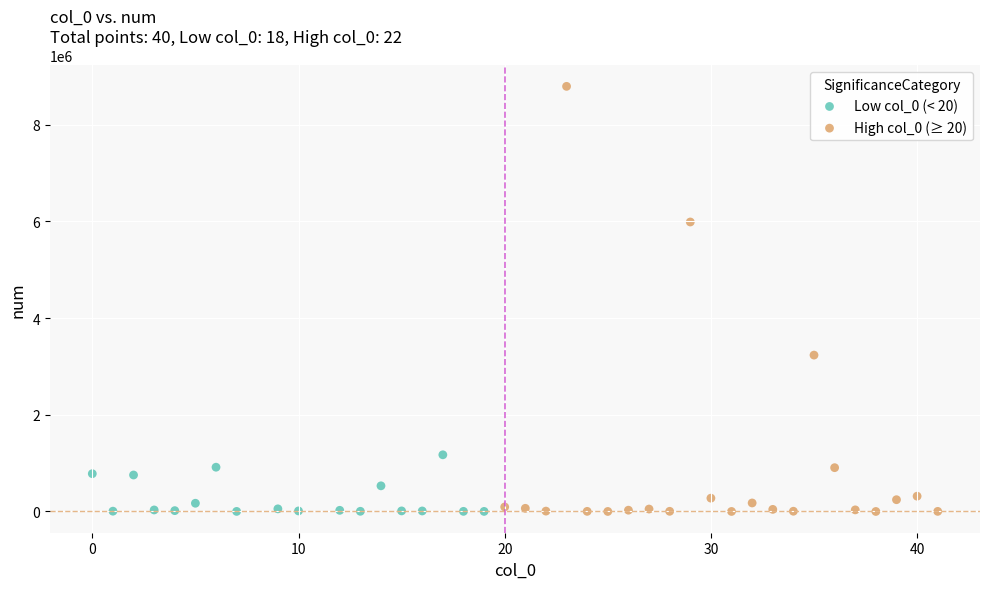

What are all the series names shown in the legend?

Low col_0 (< 20), High col_0 (≥ 20)